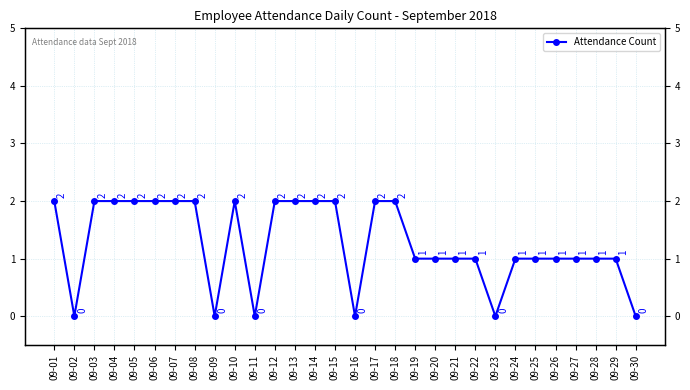

What is the maximum value shown in the chart?

2